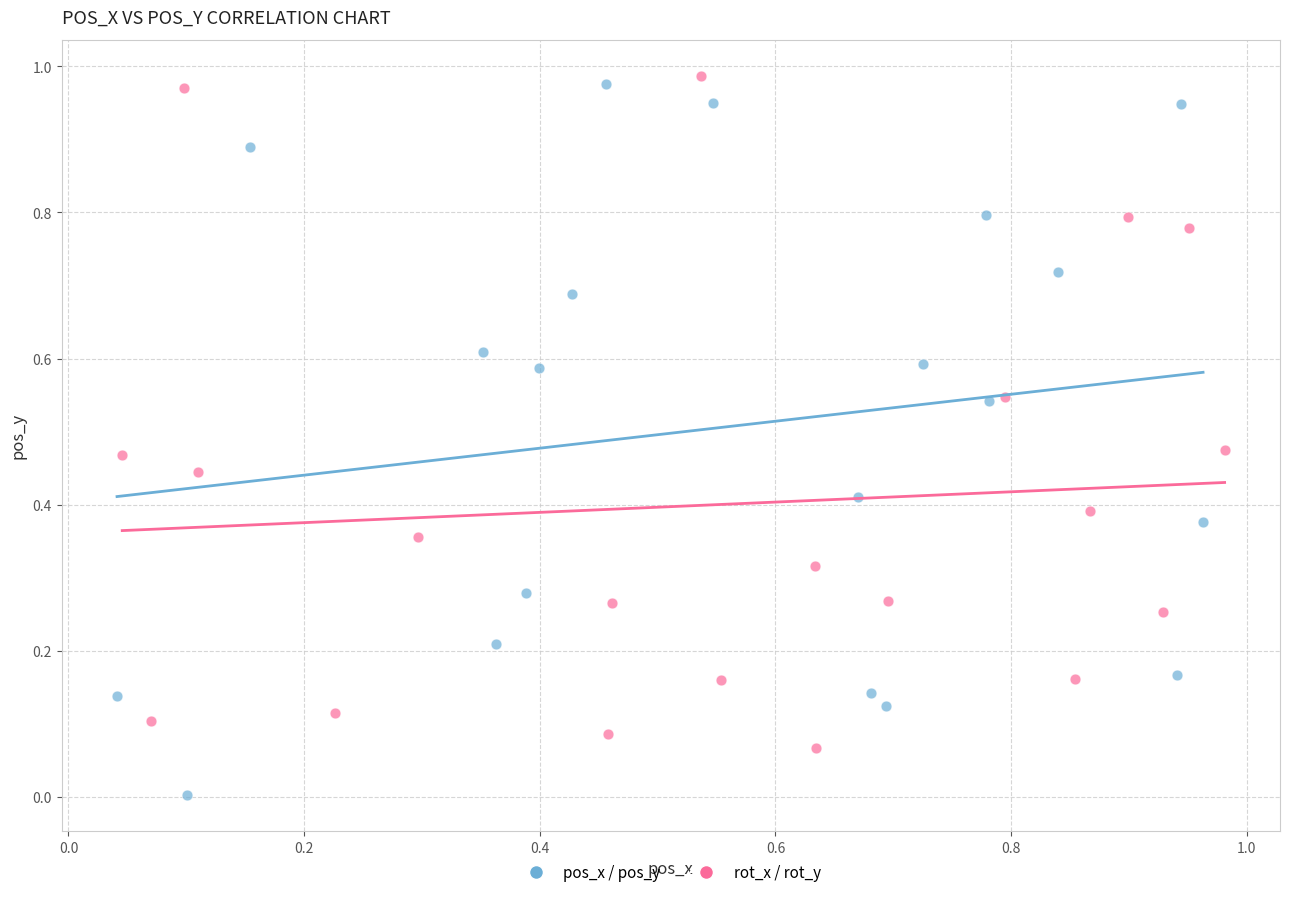

Which series reaches the maximum Y coordinate?

rot_x / rot_y